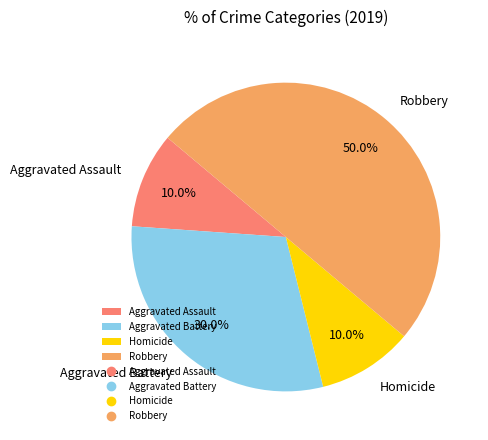

Does Aggravated Assault account for over 50% of the chart?

No